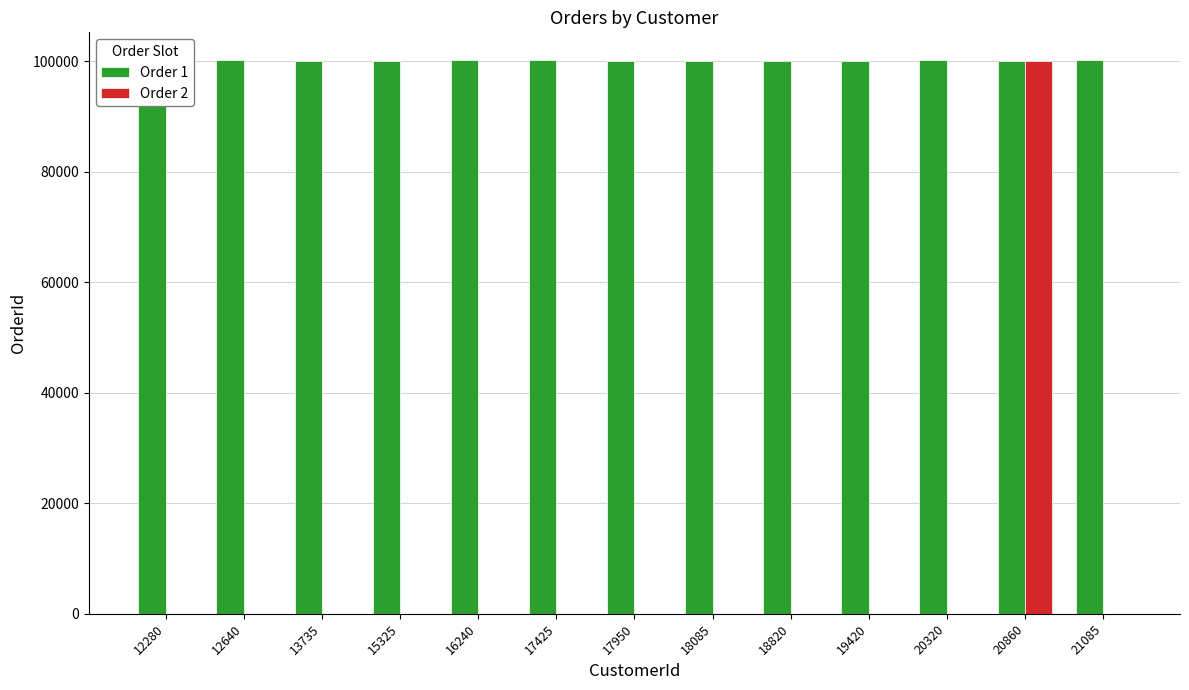

Is the value of Order 2 at 16240 greater than the value of Order 1 at 16240?

No